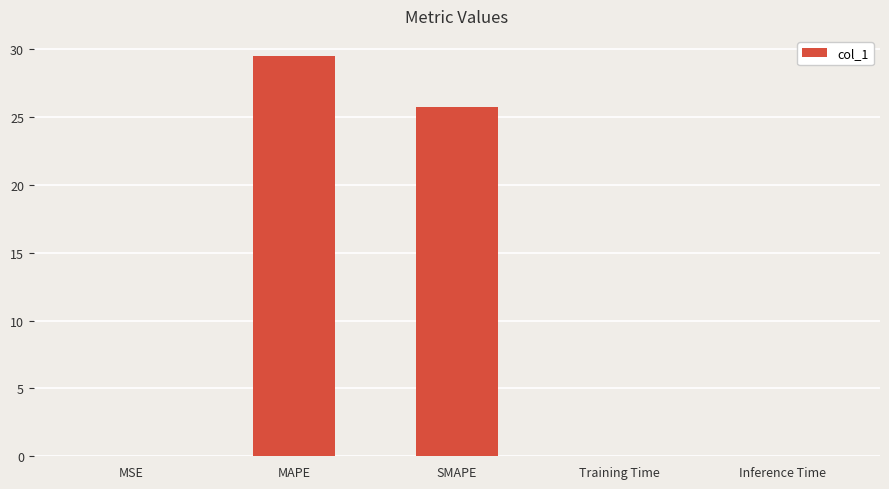

Is it true that the value at MAPE is 50.5?

False